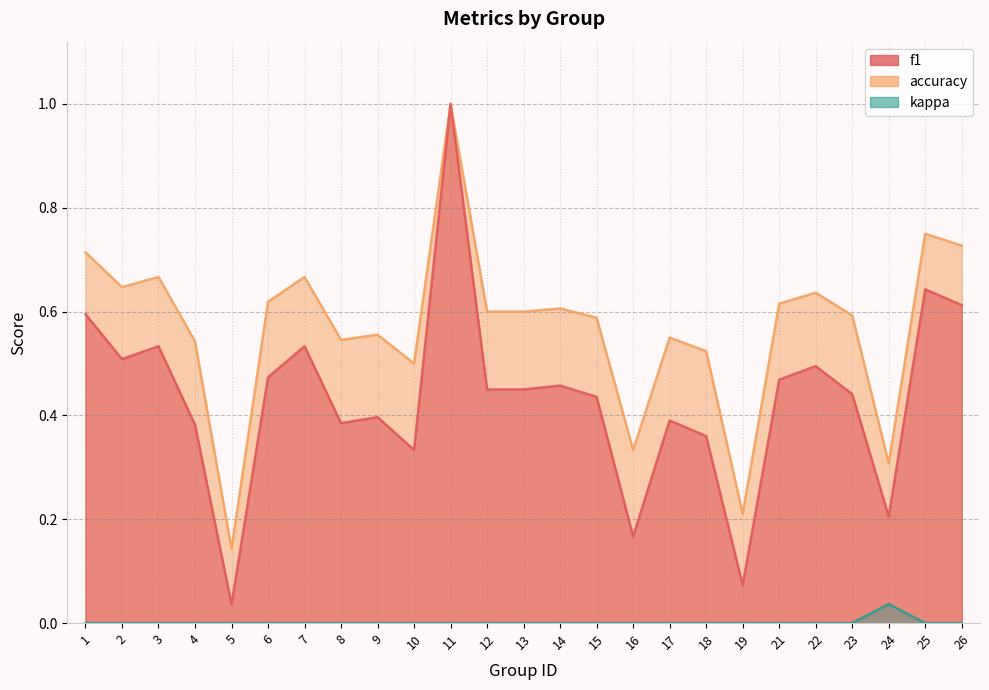

Where is accuracy nearest to the value 0?

5